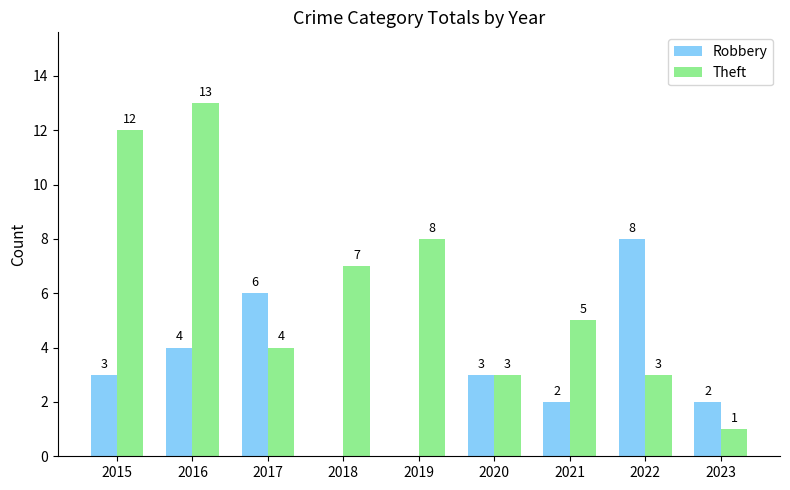

Is the value of Theft at 2015 greater than the value of Robbery at 2022?

Yes